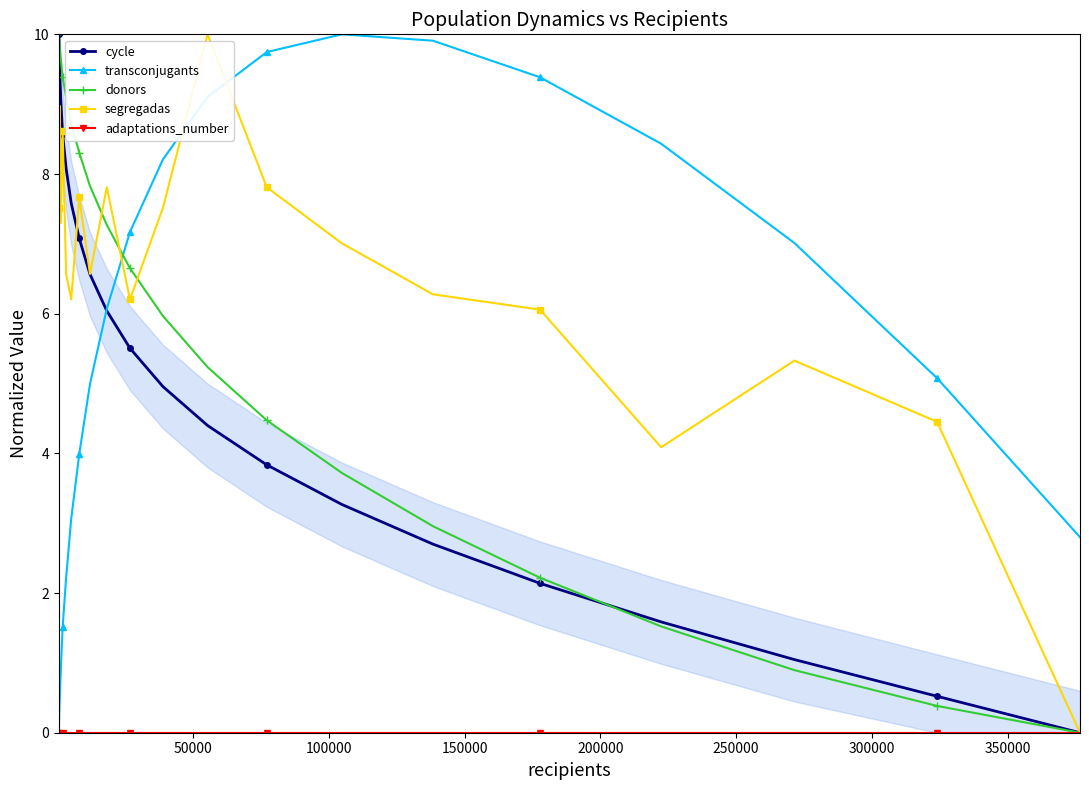

True or false: cycle has more than 2 interior local peaks.

False